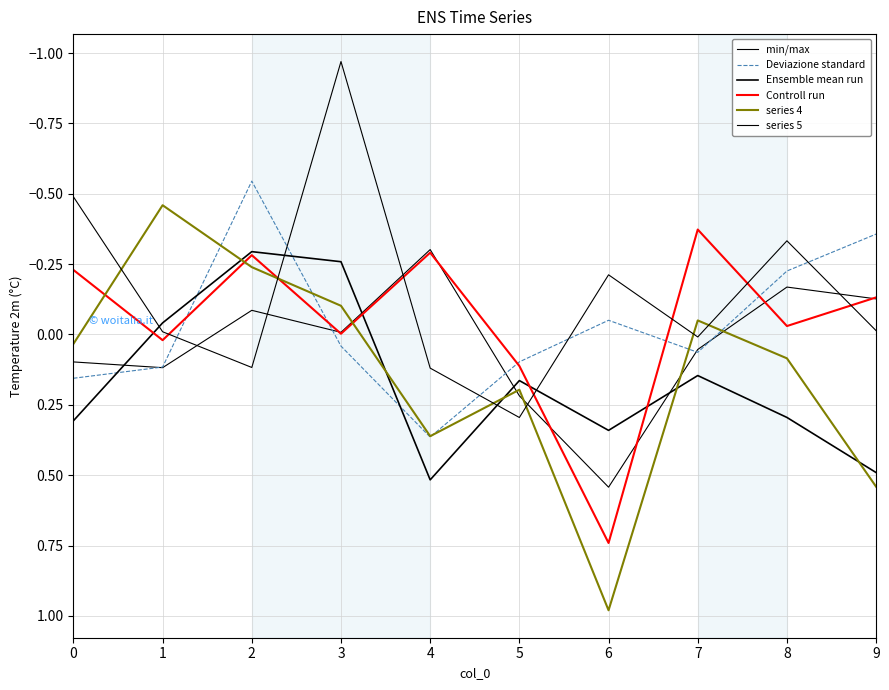

Between 0 and 3, which series saw the biggest shift?

Ensemble mean run